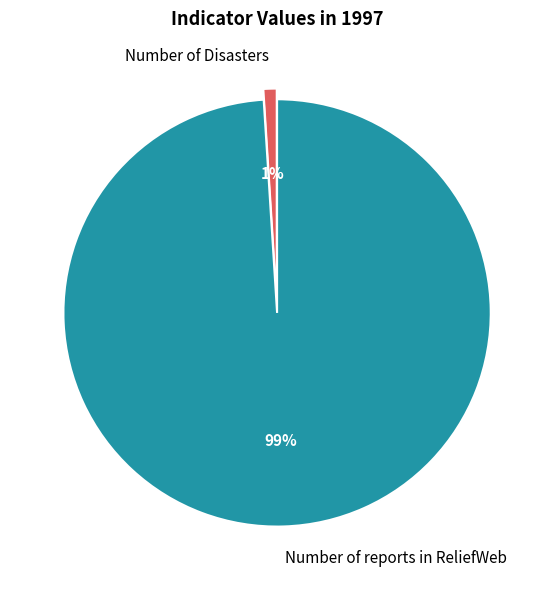

Count the number of slices in the pie.

2